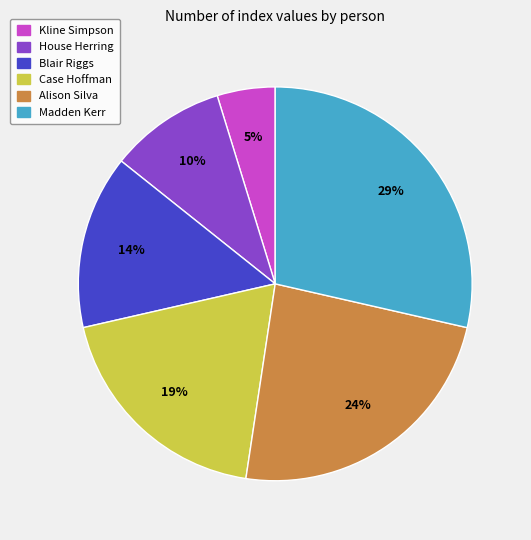

To the nearest percent, what is the difference between the largest and smallest slice percentages?

24%